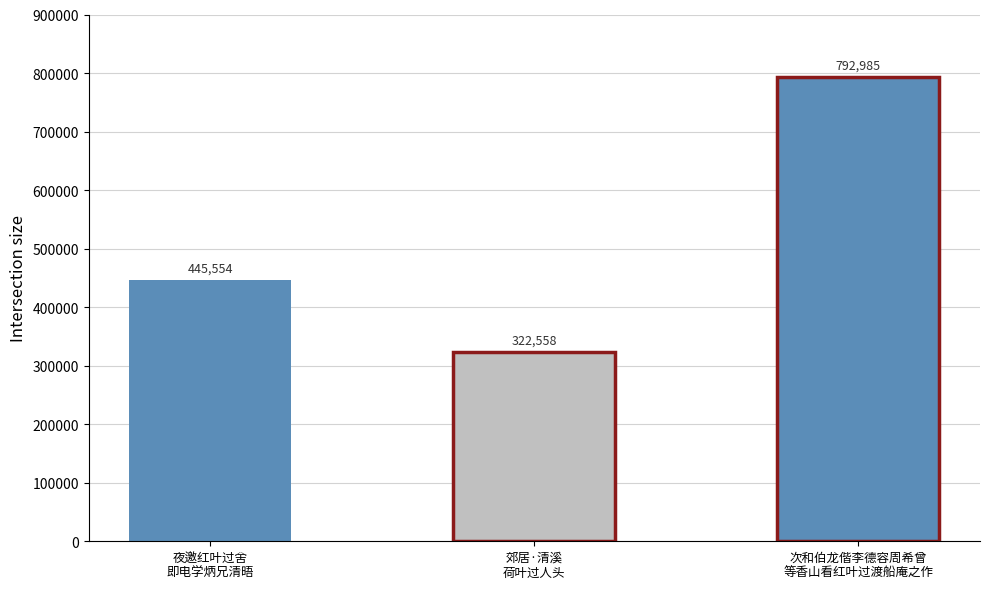

Rank the categories by value from highest to lowest.

次和伯龙偕李德容周希曾等香山看红叶过渡船庵之作, 夜邀红叶过舍即电学炳兄清晤, 郊居·清溪荷叶过人头